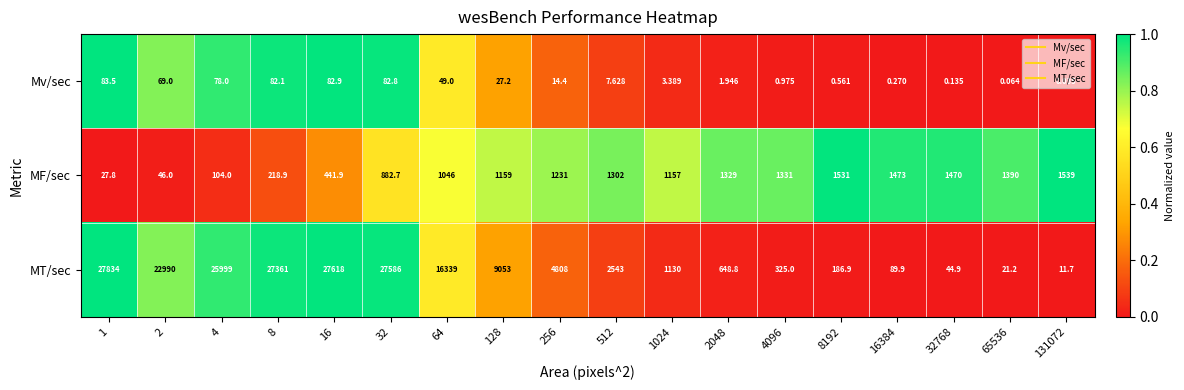

How many data points does each series have?

18